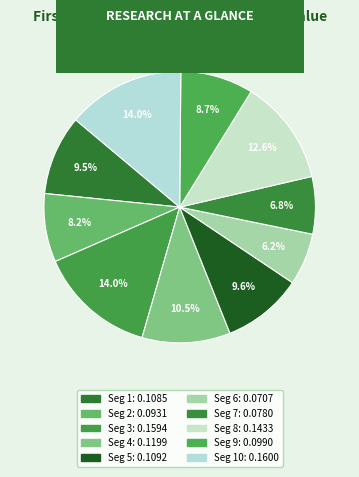

Which slice is the largest?

signal segment 10